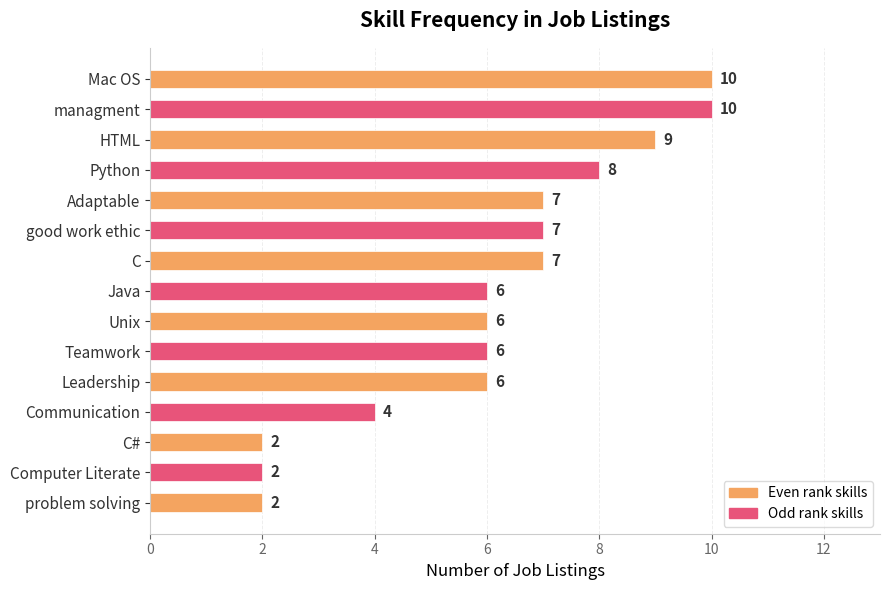

Reading top to bottom, list all the values displayed in this chart.

Mac OS=10	managment=10	HTML=9	Python=8	Adaptable=7	good work ethic=7	C=7	Java=6	Unix=6	Teamwork=6	Leadership=6	Communication=4	C#=2	Computer Literate=2	problem solving=2